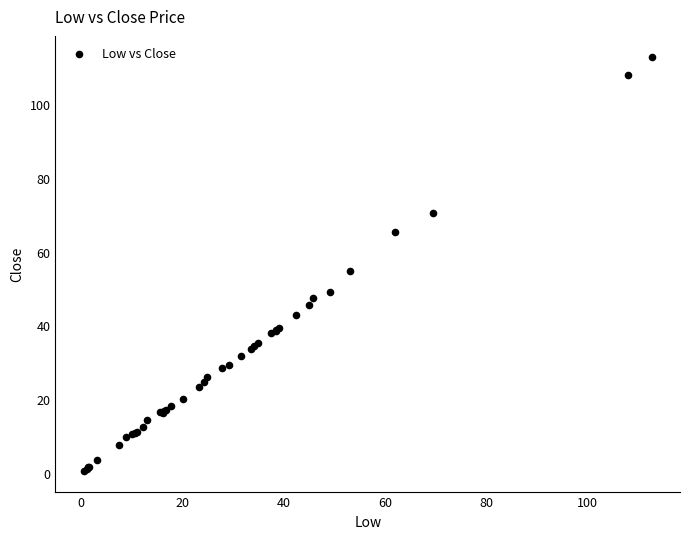

What Y value in the scatter plot is closest to 56?

54.7